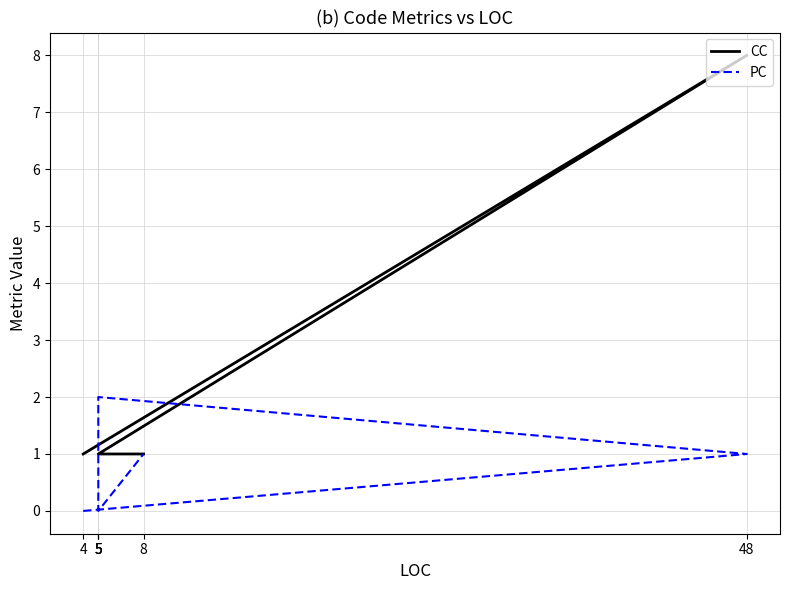

What is the value of the CC point at the 3rd from the left?

1